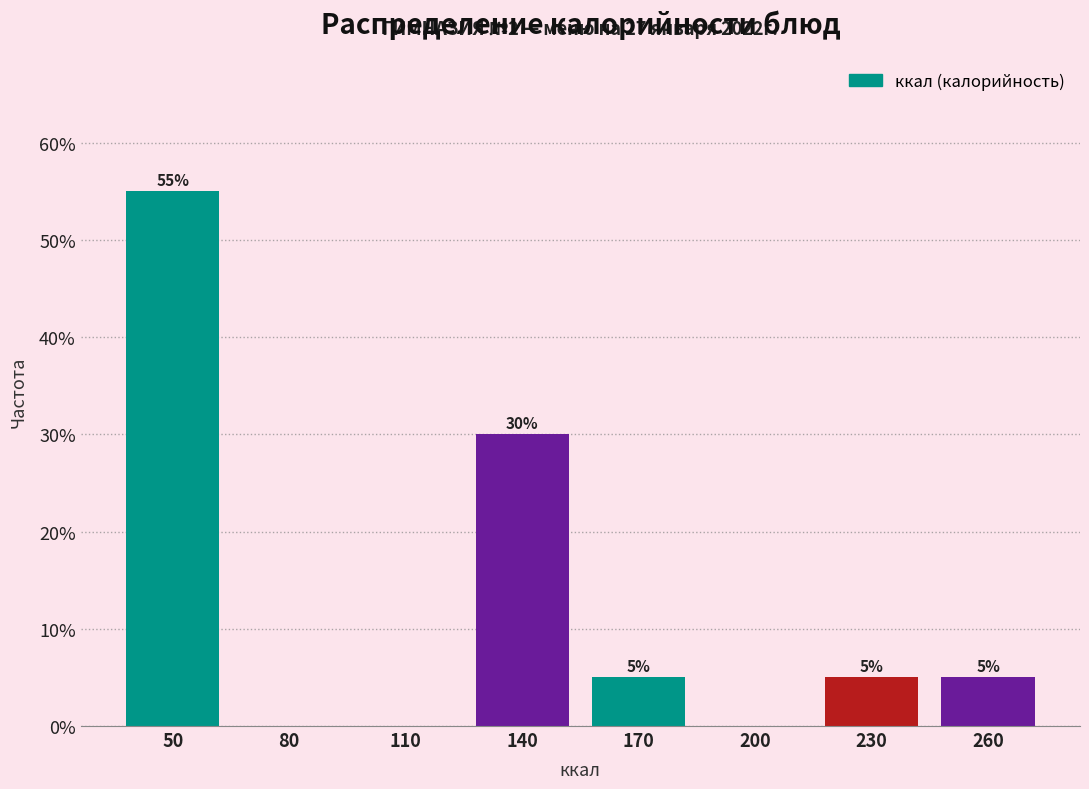

Reading right to left, transcribe all the data shown in this chart.

260=5.0	230=5.0	200=0.0	170=5.0	140=30.0	110=0.0	80=0.0	50=55.0